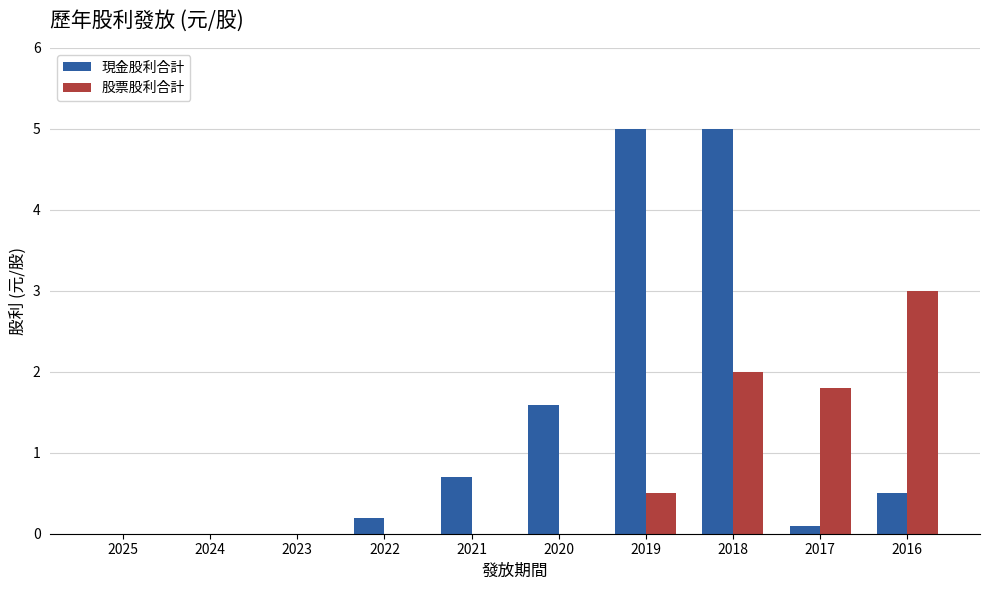

What is the greatest value displayed?

5.0